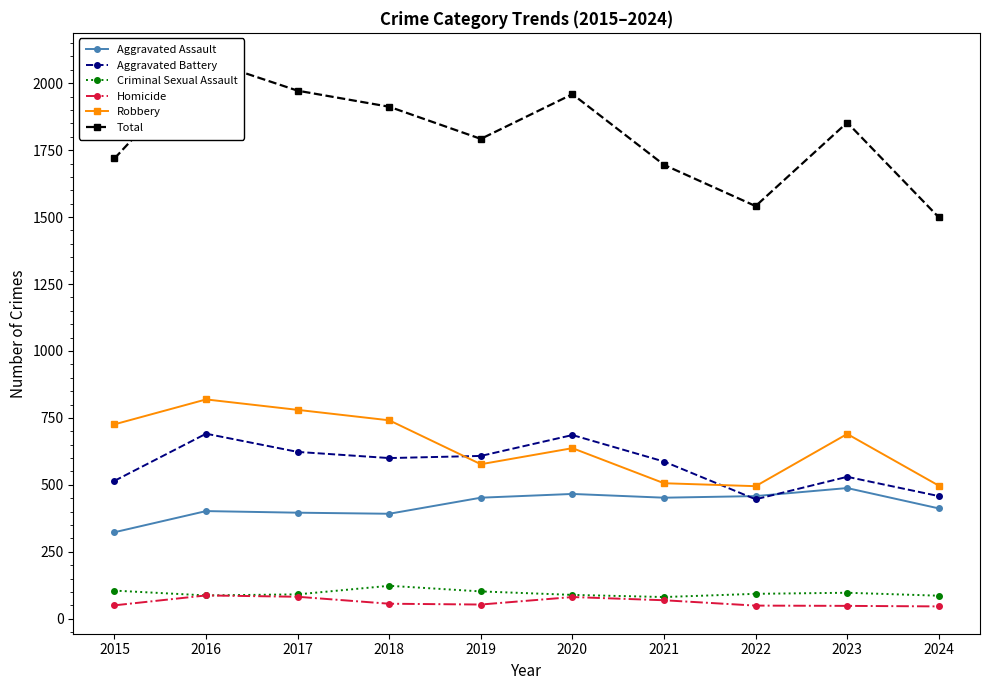

The Aggravated Battery series shows 600 at 2018. True or false?

True